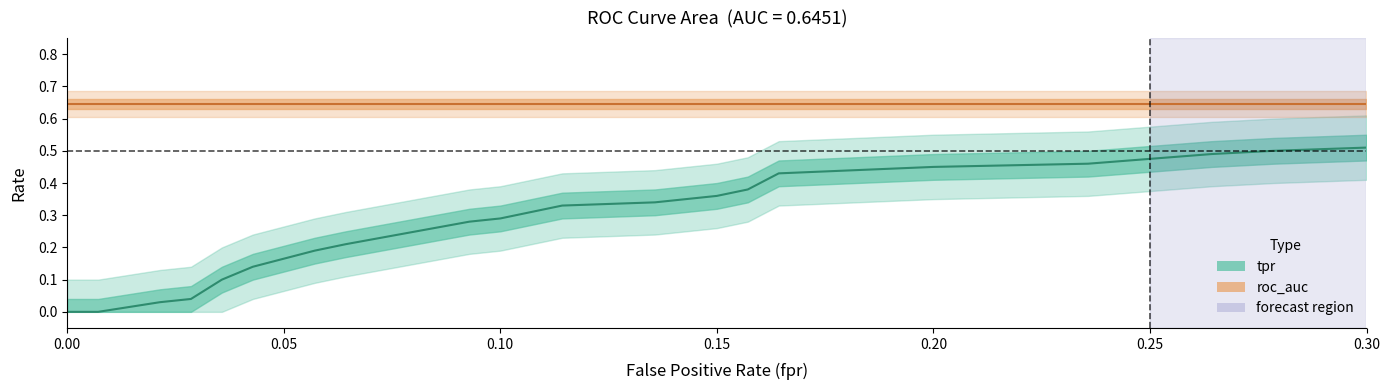

How many data points in fpr are above 0?

39